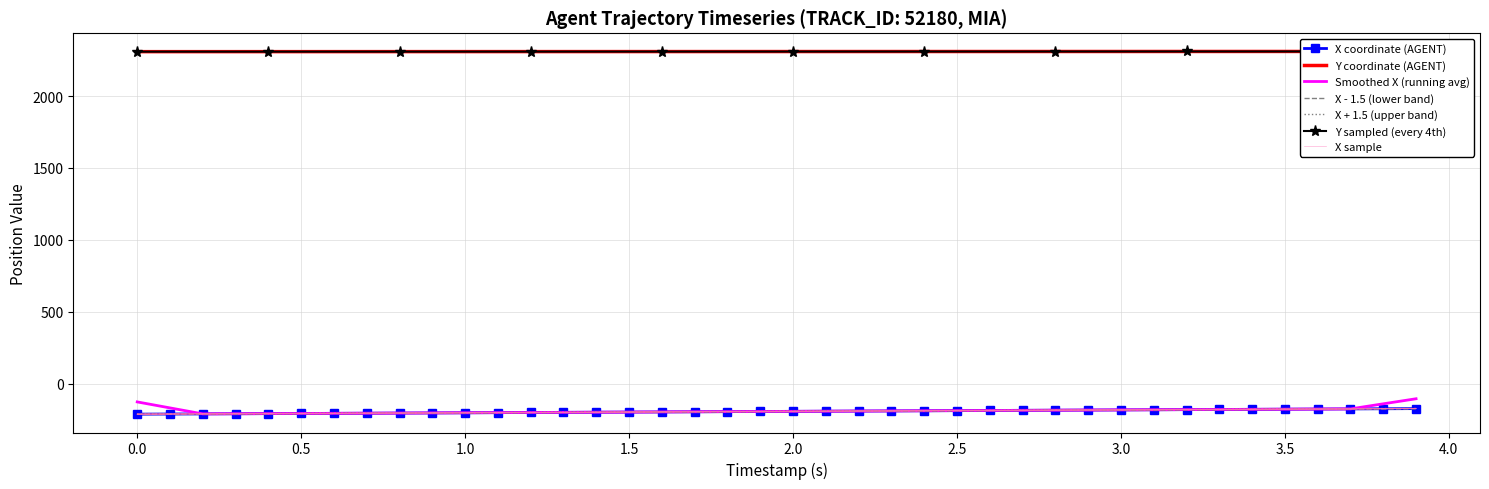

What is the label of the 25th point from the right?

1.5